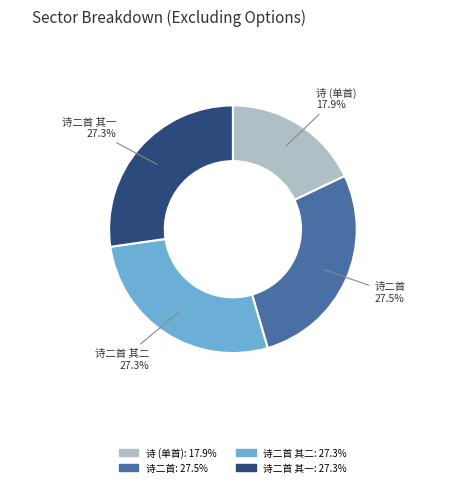

Which category has the smallest portion of the pie?

诗 (单首)